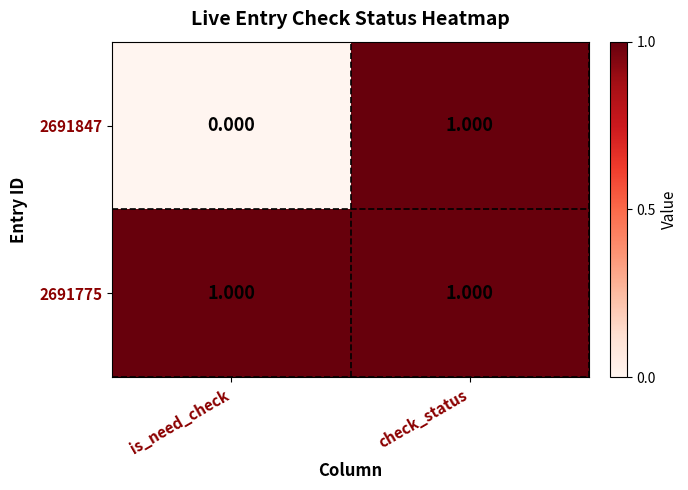

Between is_need_check and check_status, which series saw the biggest shift?

2691847